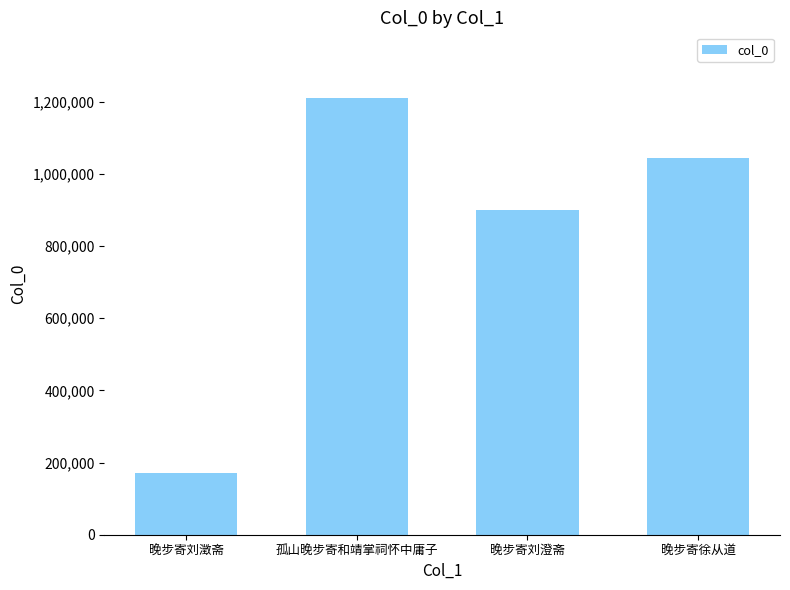

Reading left to right, what are all the values shown in this chart?

晚步寄刘澂斋=171563	孤山晚步寄和靖掌祠怀中庸子=1210337	晚步寄刘澄斋=898432	晚步寄徐从道=1042840